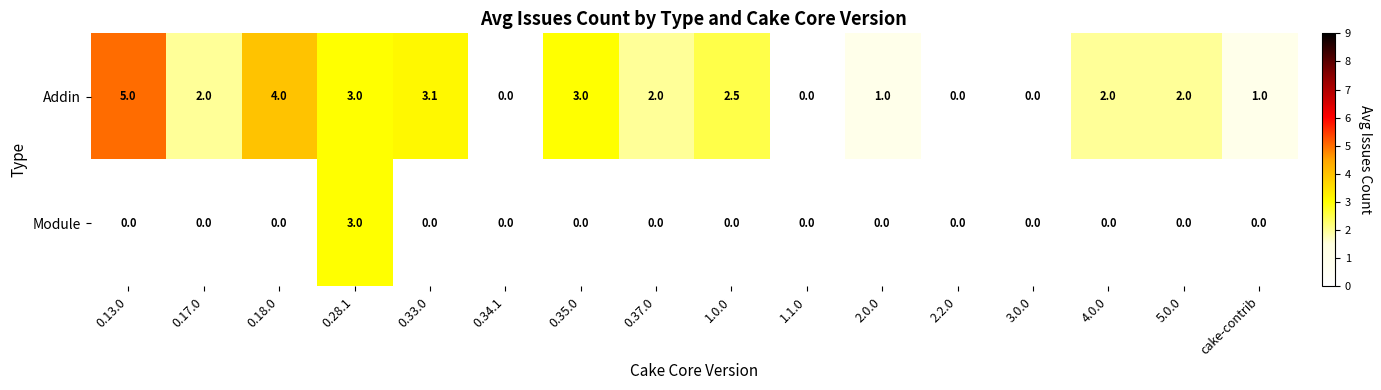

What is the difference between the highest and lowest values at 0.37.0?

2.0